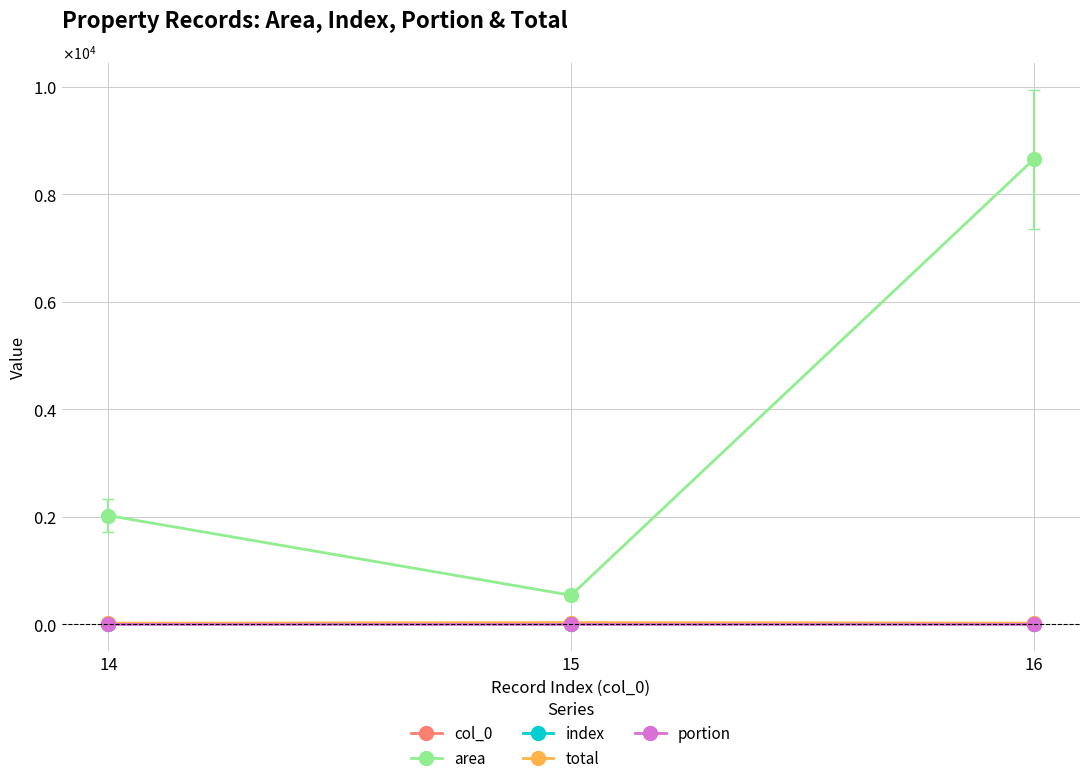

Read the area value at 16.

8648.5